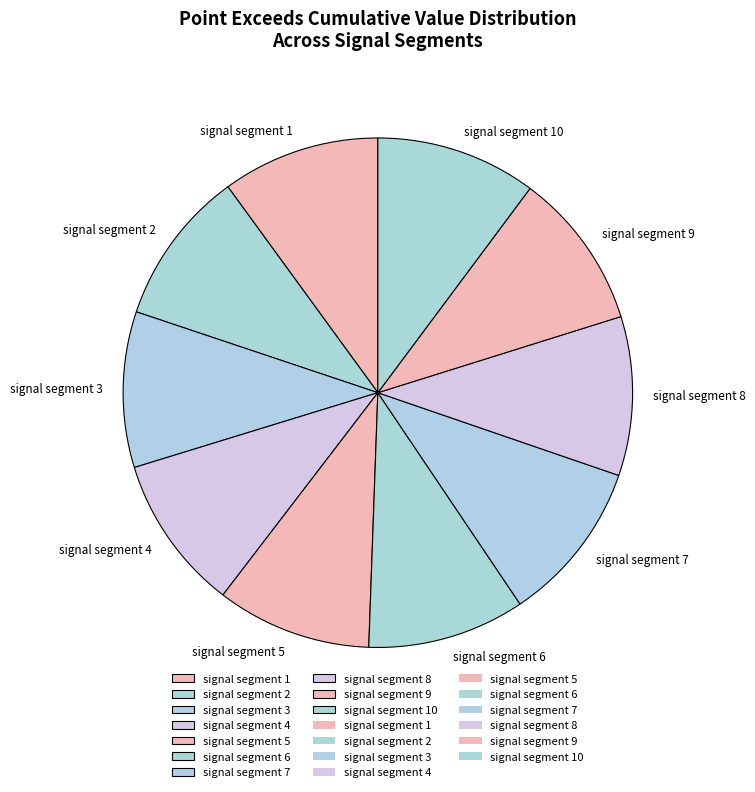

Does any single category account for the majority?

No